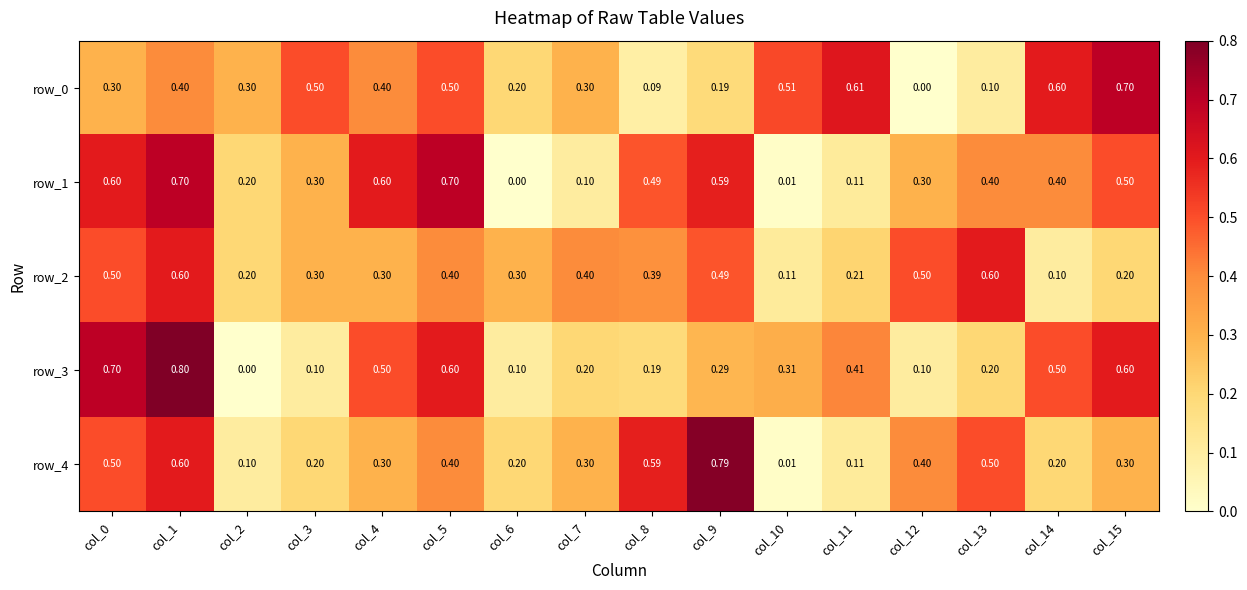

At which label does row_3 reach its peak?

col_1